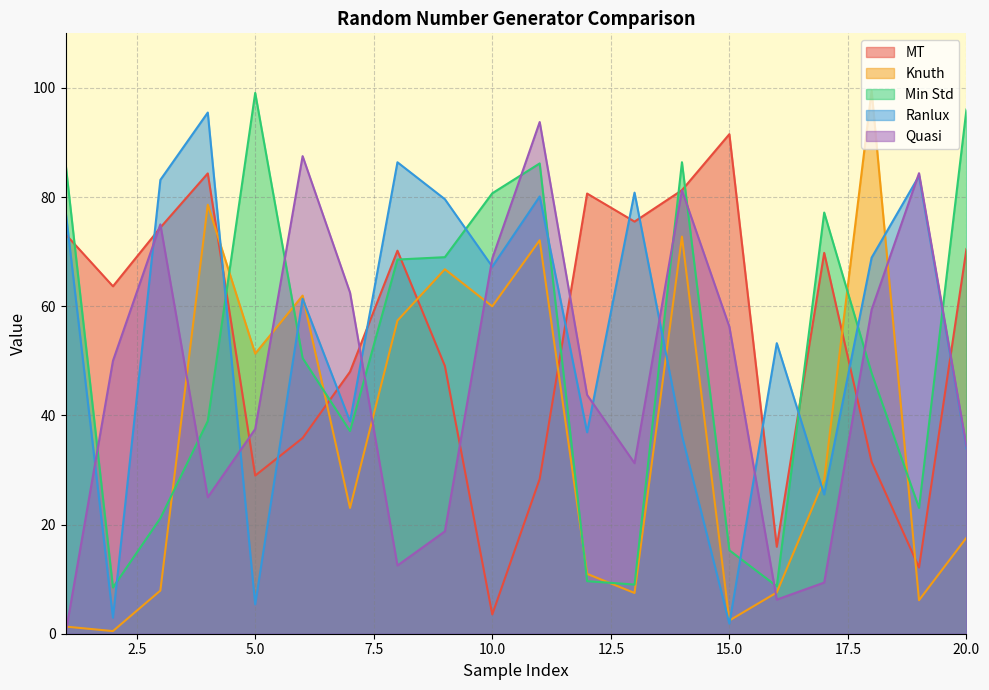

The value of Ranlux at 10.0 is 67.3. True or false?

True